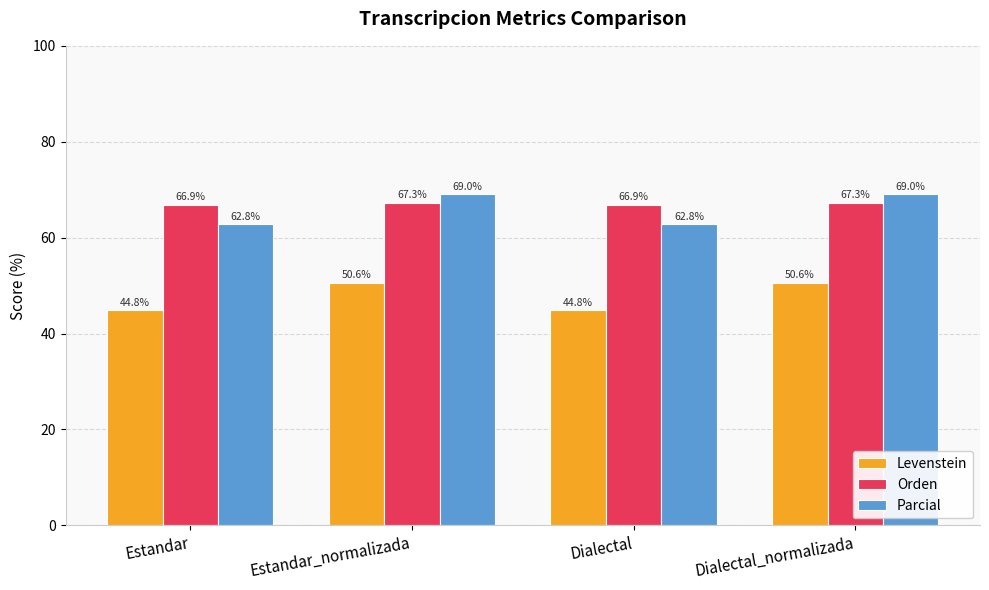

What position from the left is Dialectal?

3